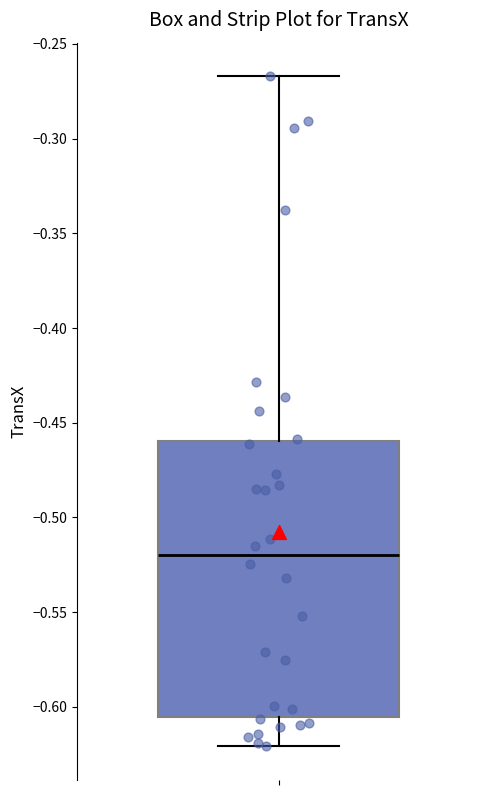

Transcribe this box plot: give where the median line is, the range the box spans, and where the two whiskers end, as read against the y-axis. The values are not printed on the chart, so give them approximately, as read against the axis.

median -0.520, box -0.605 to -0.460, whiskers -0.620 to -0.265